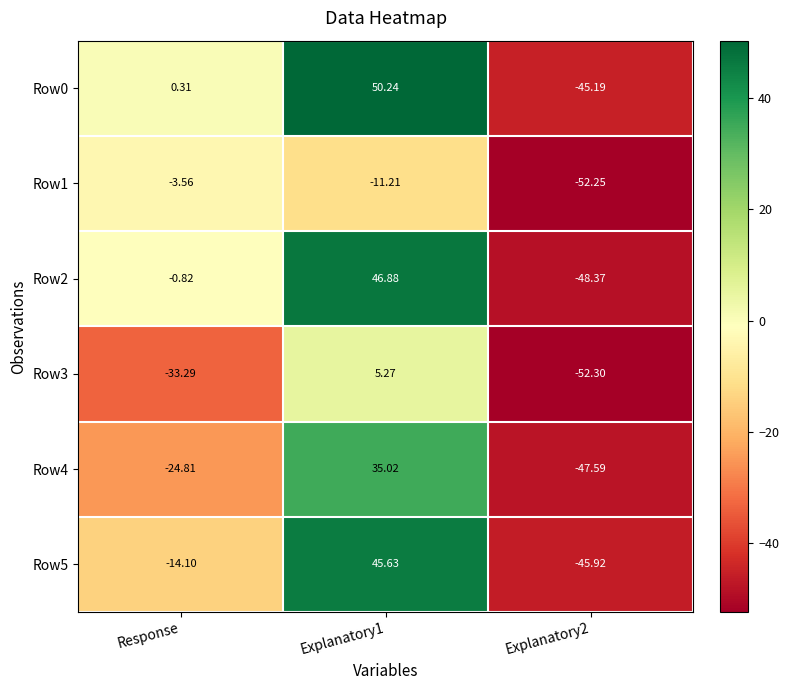

At which label is Row0 closest to 2?

Response